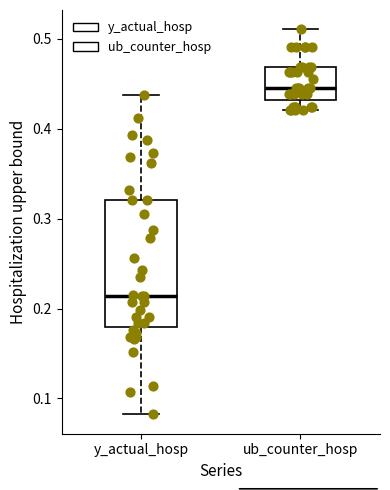

Where does the lower whisker of the box for y_actual_hosp end on the y-axis? The values are not printed on the chart, so give them approximately, as read against the axis.

0.08